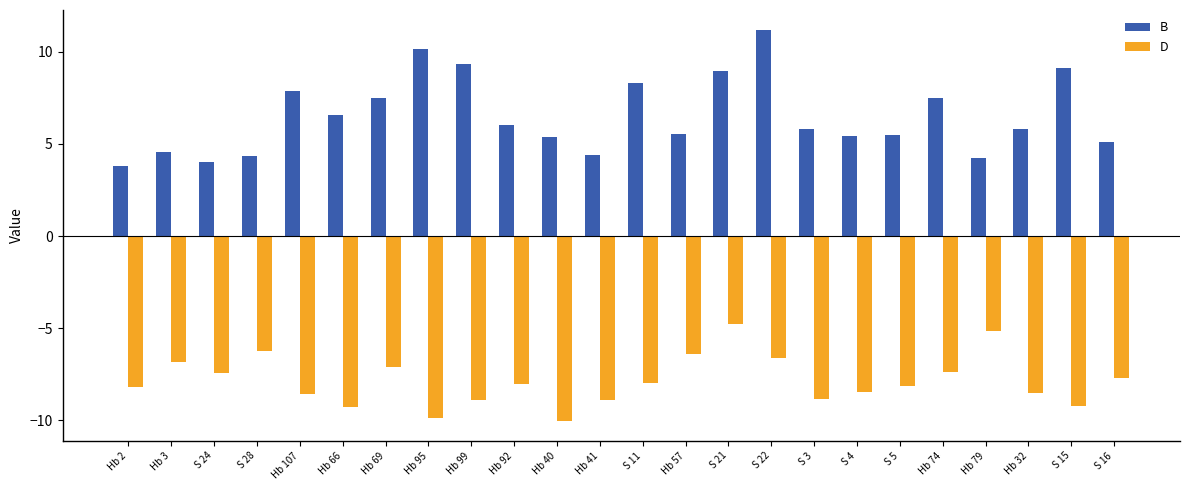

The B series shows 2.2 at S 24. True or false?

False